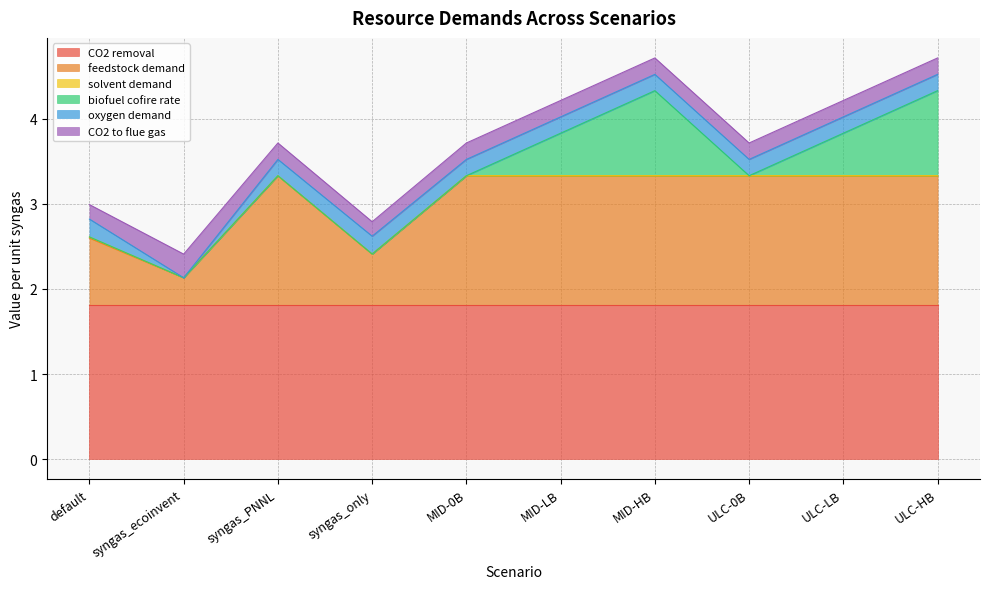

The value of CO2 to flue gas at MID-LB is 0.3. True or false?

False